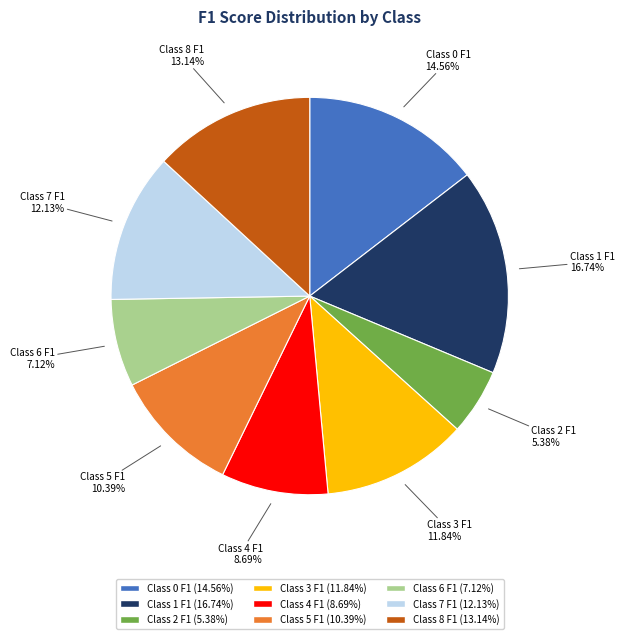

The Class 0 F1 slice represents 4% of the pie. True or false?

False